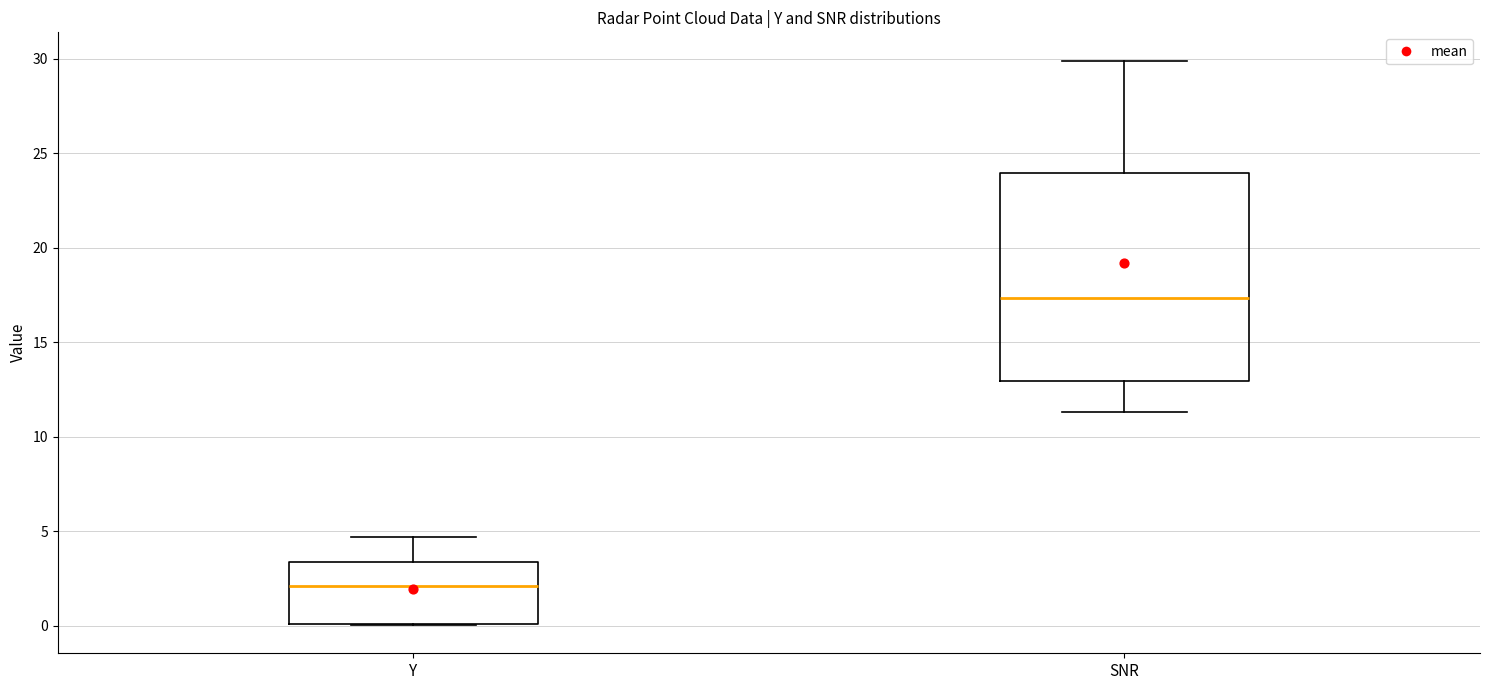

Which box has the highest median line?

SNR